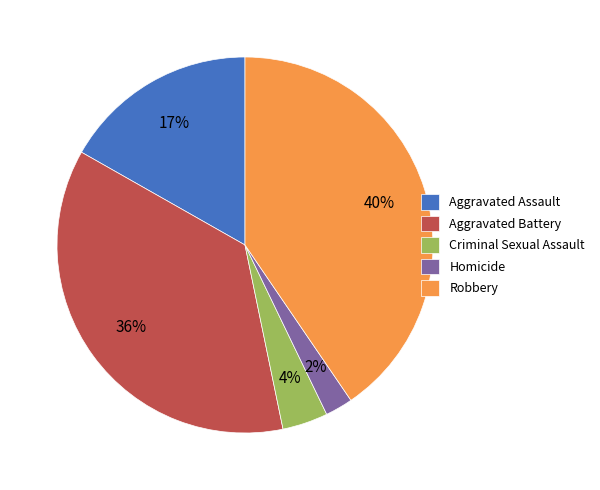

The Aggravated Battery slice represents 48% of the pie. True or false?

False